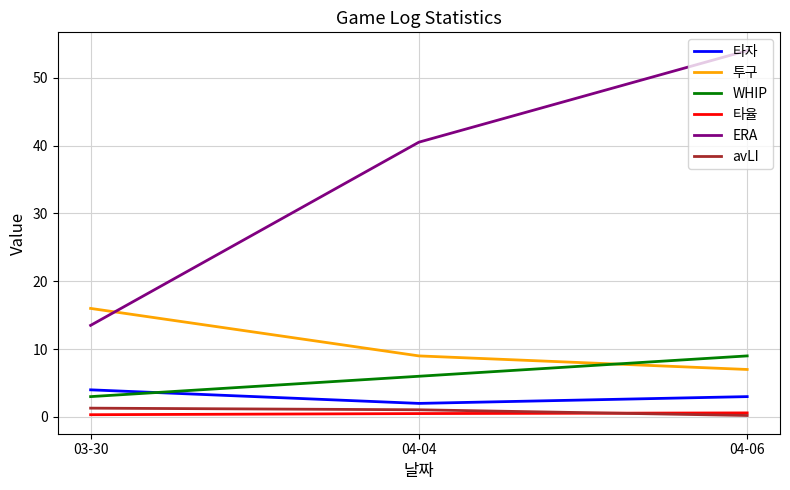

What is the total value across all series at 03-30?

38.1